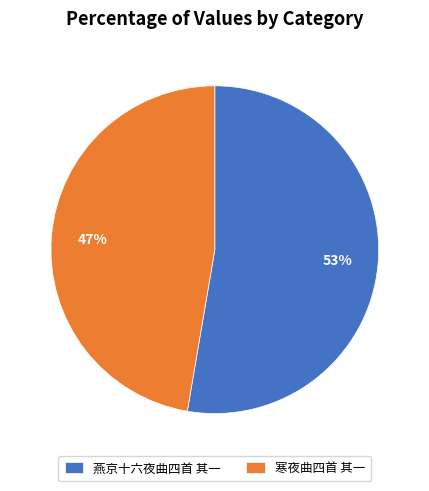

Which slice represents more than half of the pie?

燕京十六夜曲四首 其一